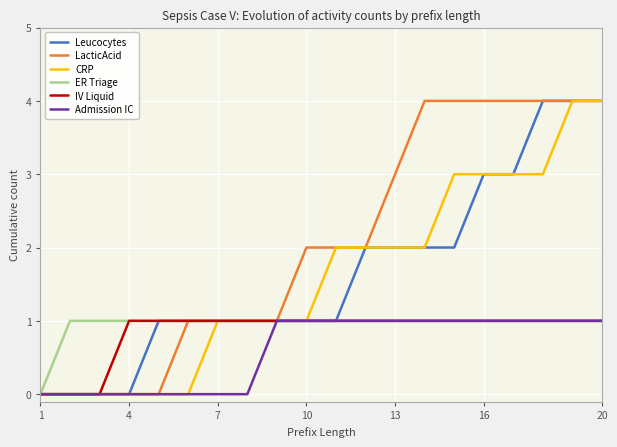

Does the chart have visible grid lines?

Yes